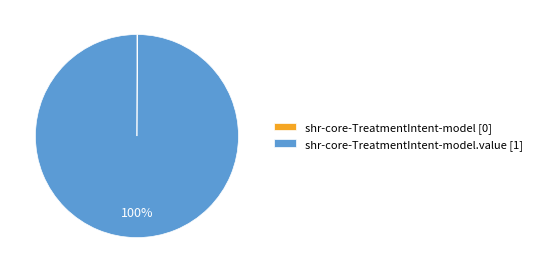

To the nearest percent, what is the difference between the largest and smallest slice percentages?

100%